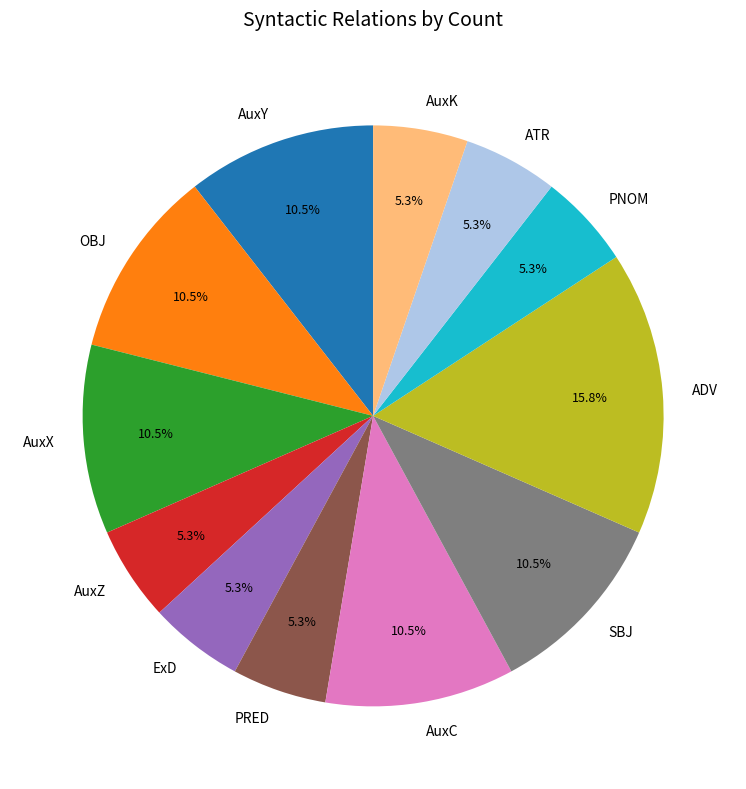

To the nearest percent, what is the difference between the AuxK and OBJ slice percentages?

5%